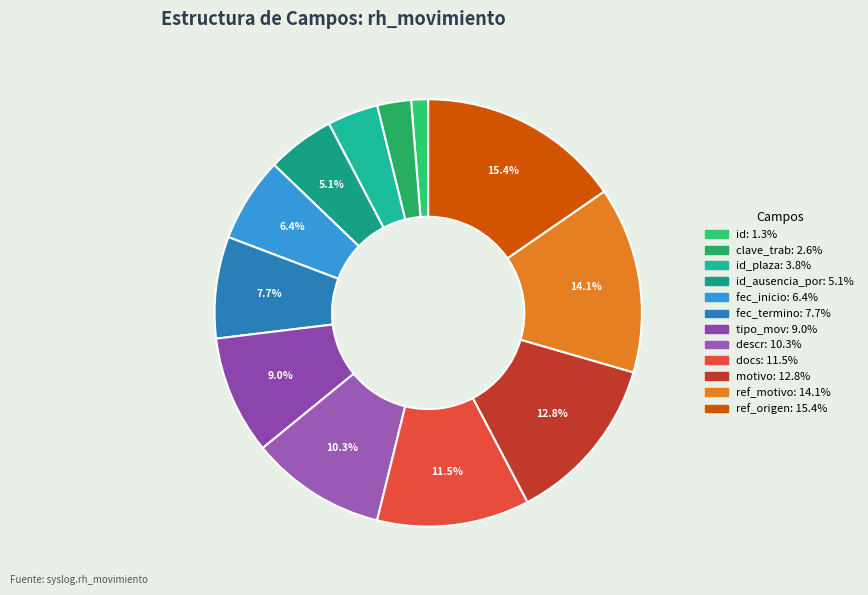

Which slice is the smallest?

id